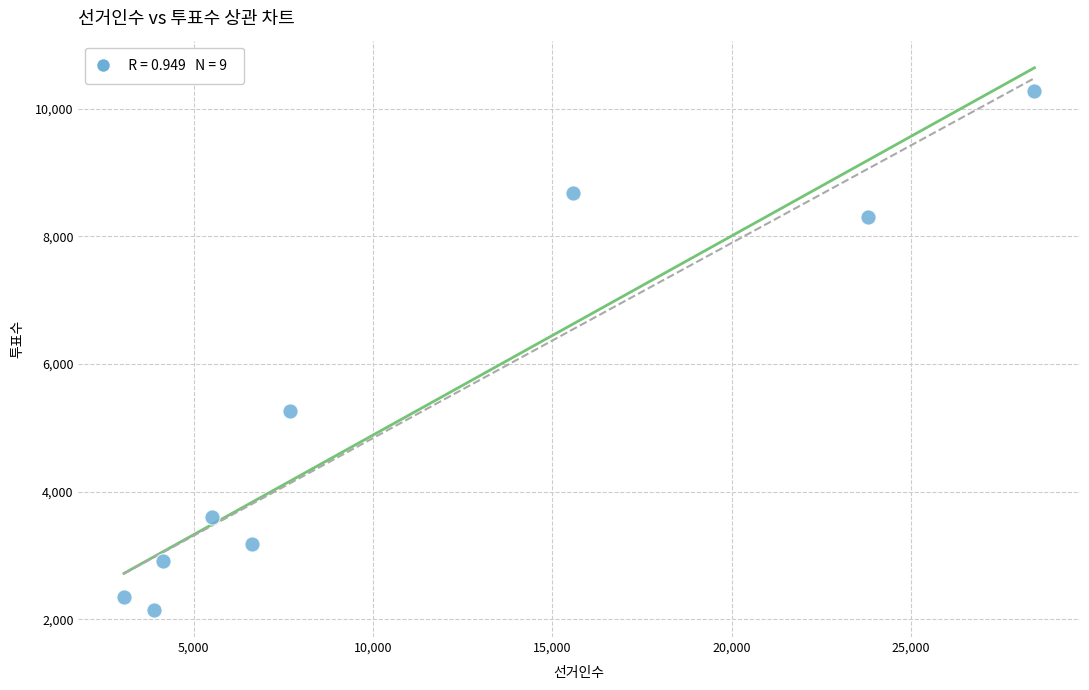

What Y value in the scatter plot is closest to 6207?

5256